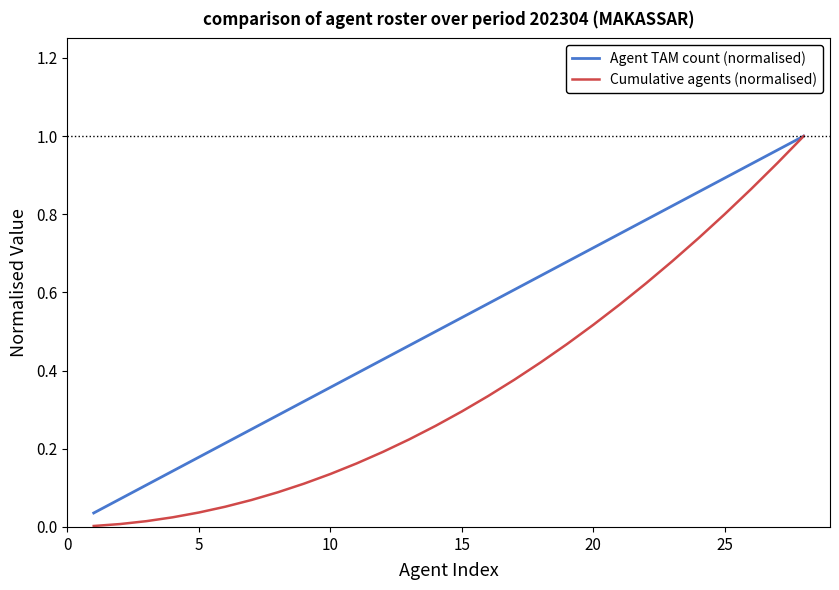

Which series has the widest spread of values?

Cumulative agents (normalised)